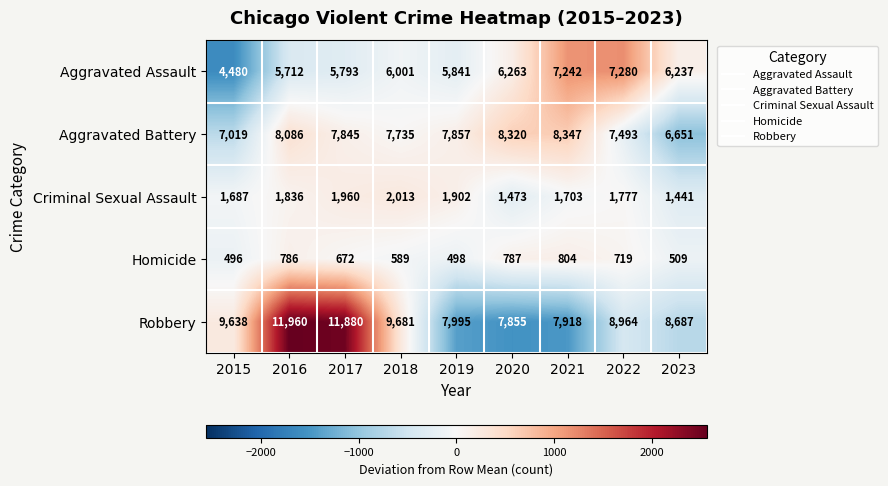

What is the approximate value of Homicide at 2021?

804